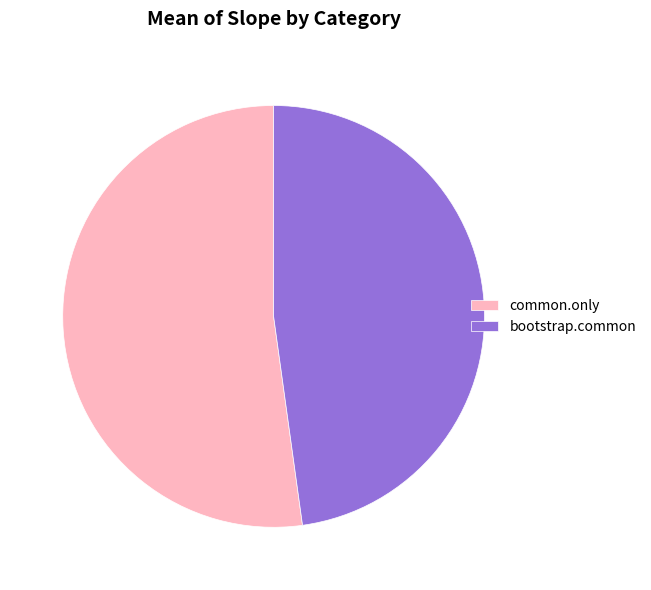

Count the number of slices in the pie.

2